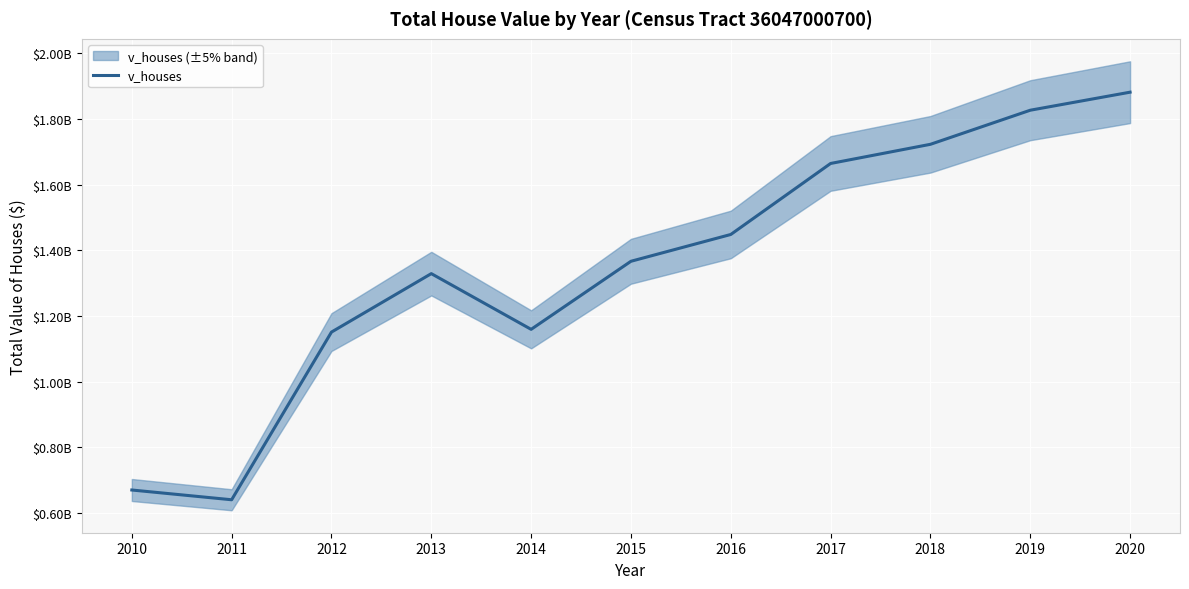

What is the difference between the values at 2010 and 2012?

480843000